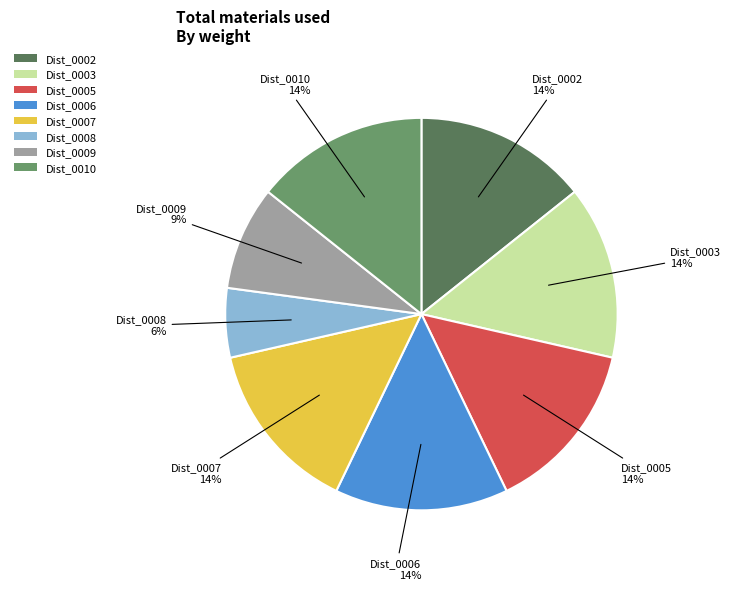

Is the sum of Dist_0003 and Dist_0009 greater than half?

No